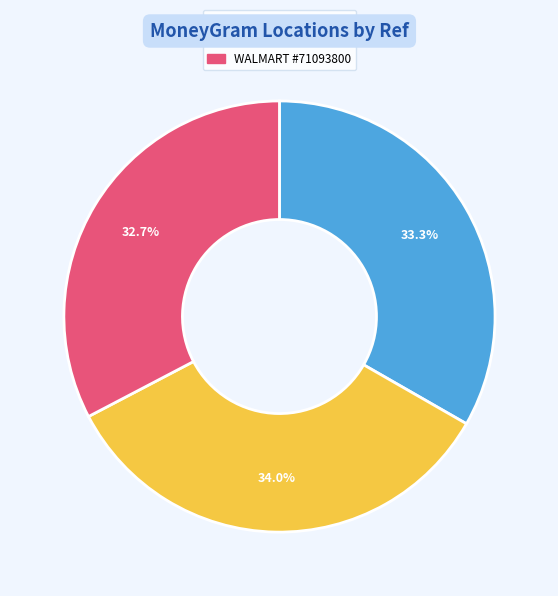

What is the largest slice in the pie chart?

OXXO #74047235